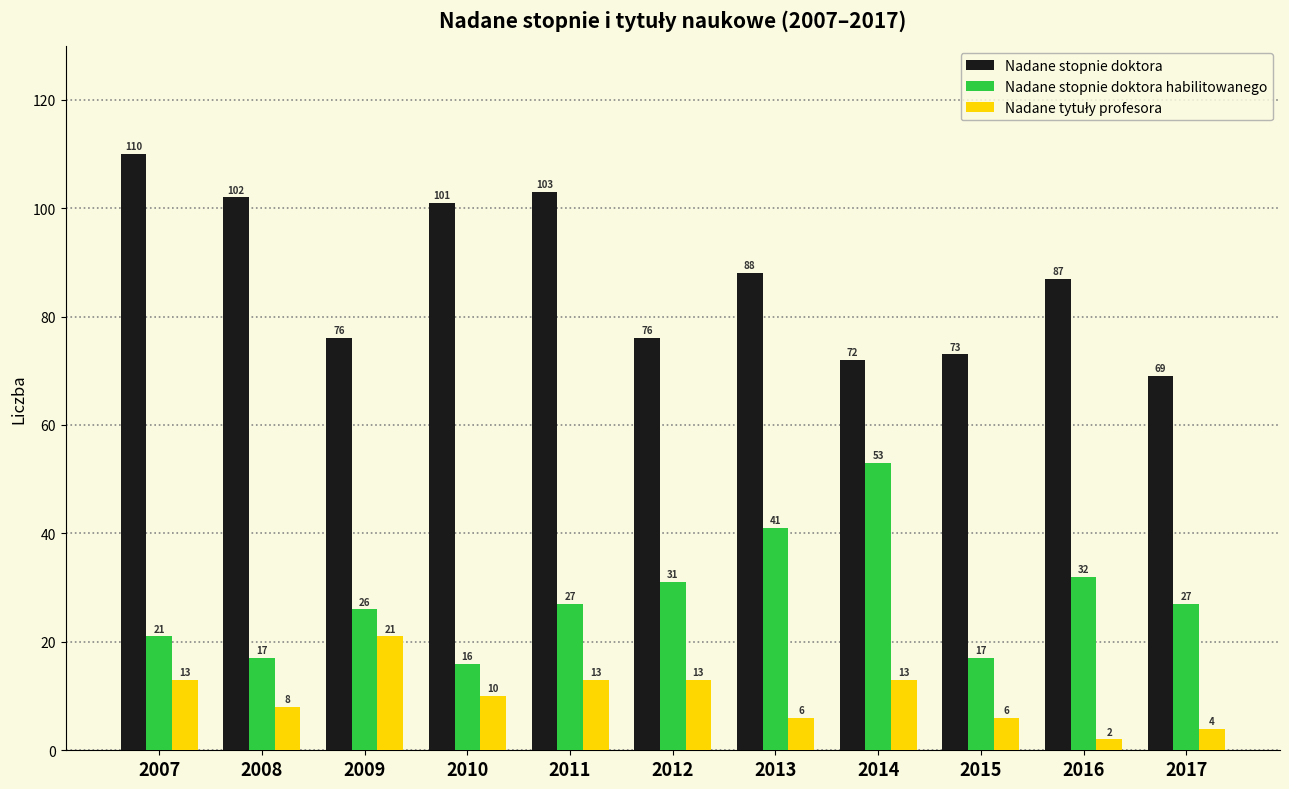

What is the spread (max minus min) of values at 2008?

94